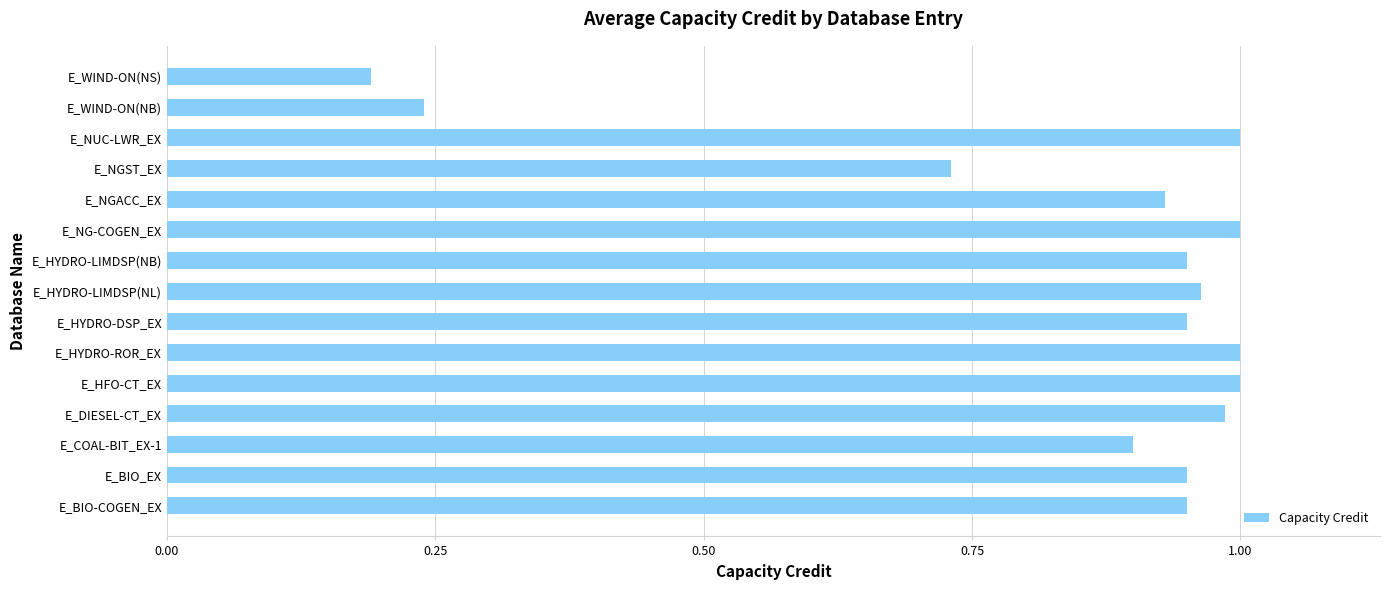

The chart shows a value of 1.6 at E_HFO-CT_EX. True or false?

False